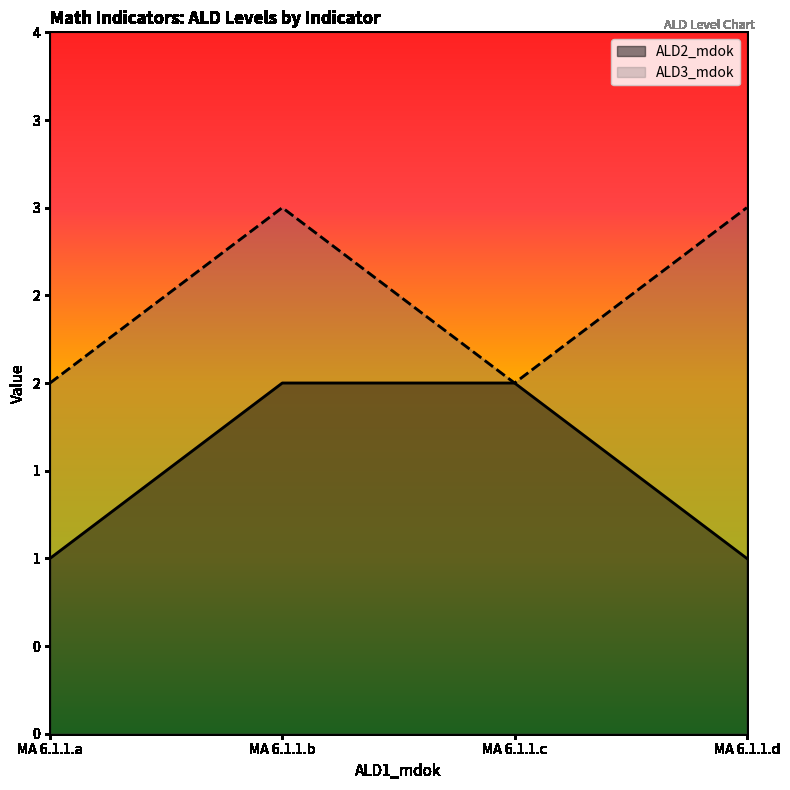

How many ALD3_mdok values are between 2 and 3?

4